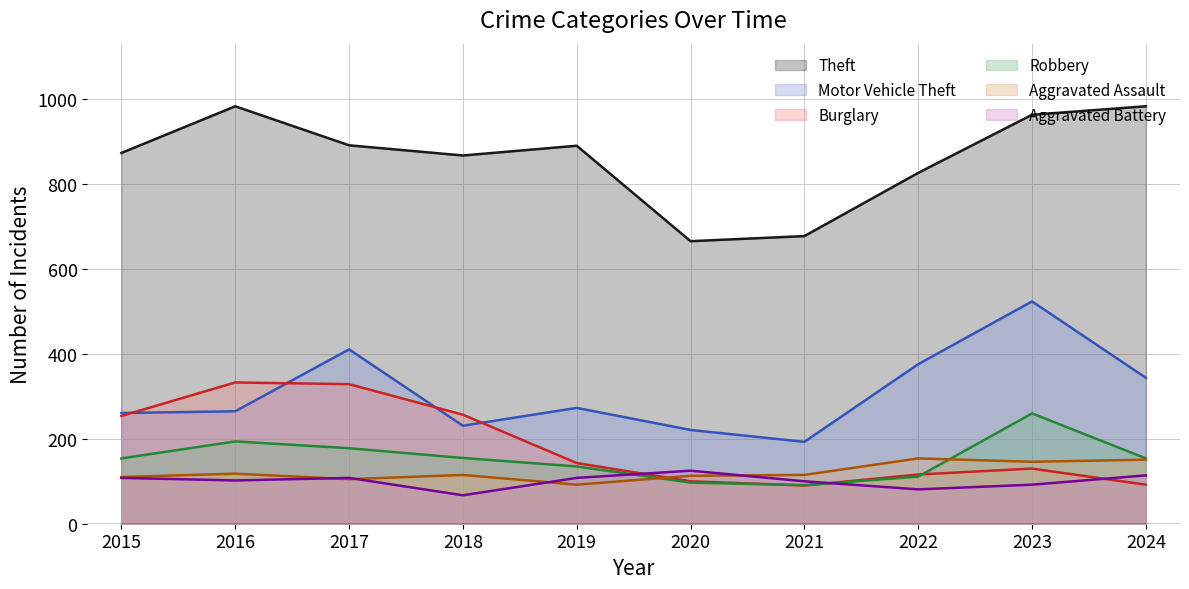

List the labels in order of Motor Vehicle Theft value, smallest first.

2021, 2020, 2018, 2015, 2016, 2019, 2024, 2022, 2017, 2023